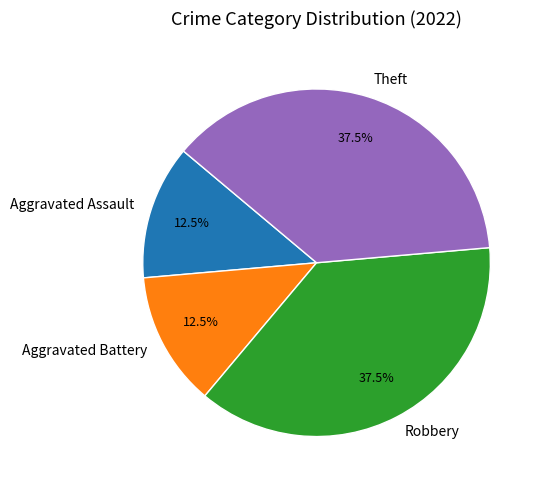

Does Aggravated Battery represent more than half of the total?

No